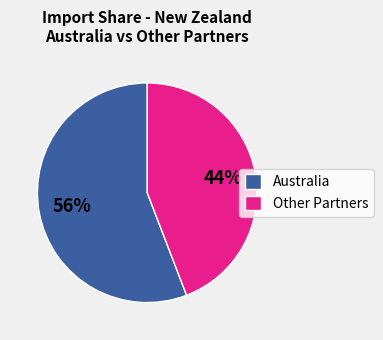

How many slices are in this pie chart?

2